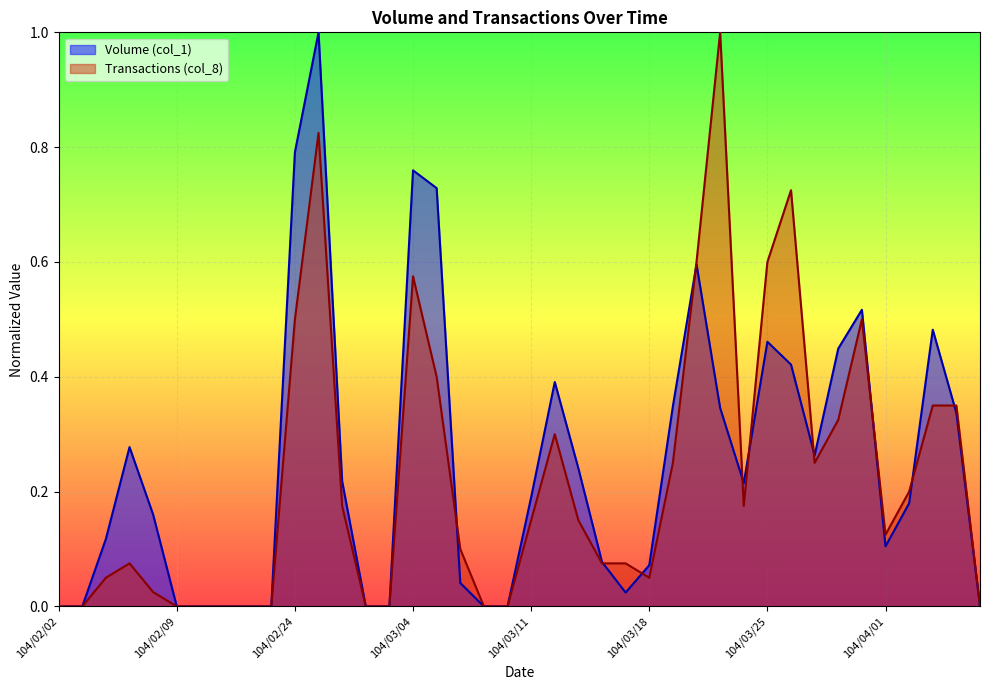

What is the label of the 10th point from the left?

104/02/13